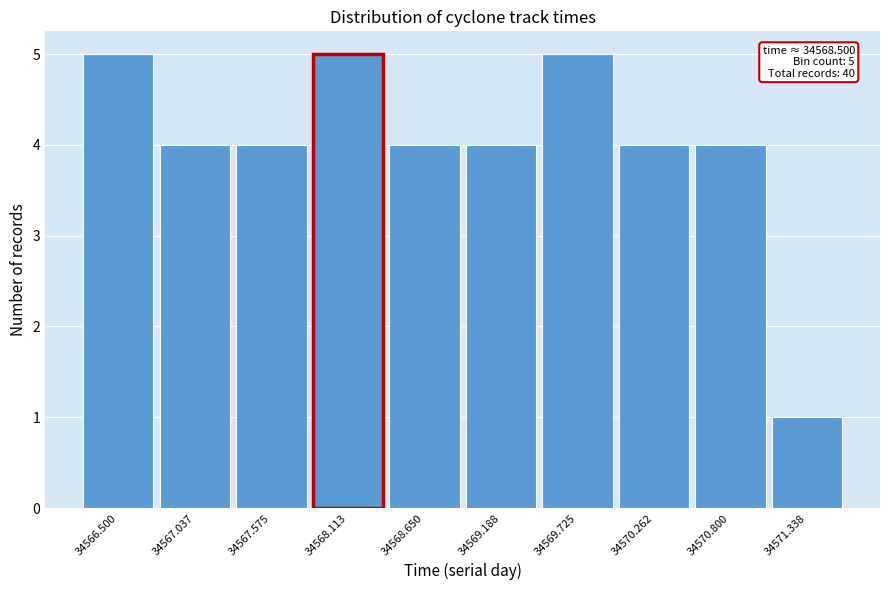

Reading left to right, list all the values displayed in this chart.

34566.500=5	34567.037=4	34567.575=4	34568.113=5	34568.650=4	34569.188=4	34569.725=5	34570.262=4	34570.800=4	34571.338=1